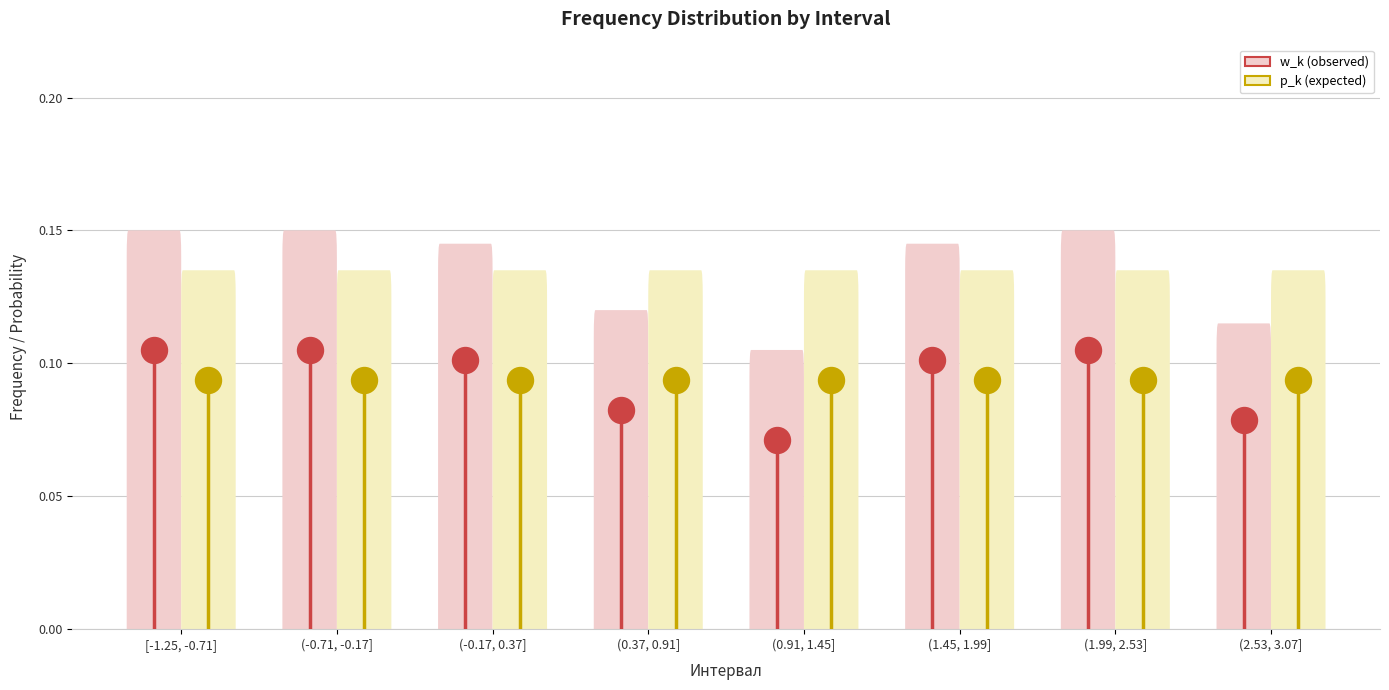

Which series has the largest total across all categories?

w_k